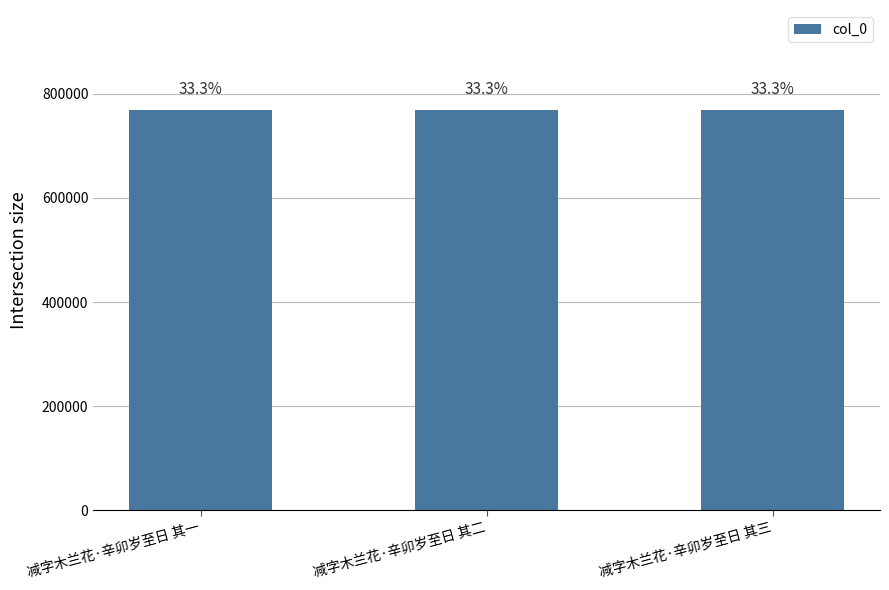

How many bars are there in total?

3